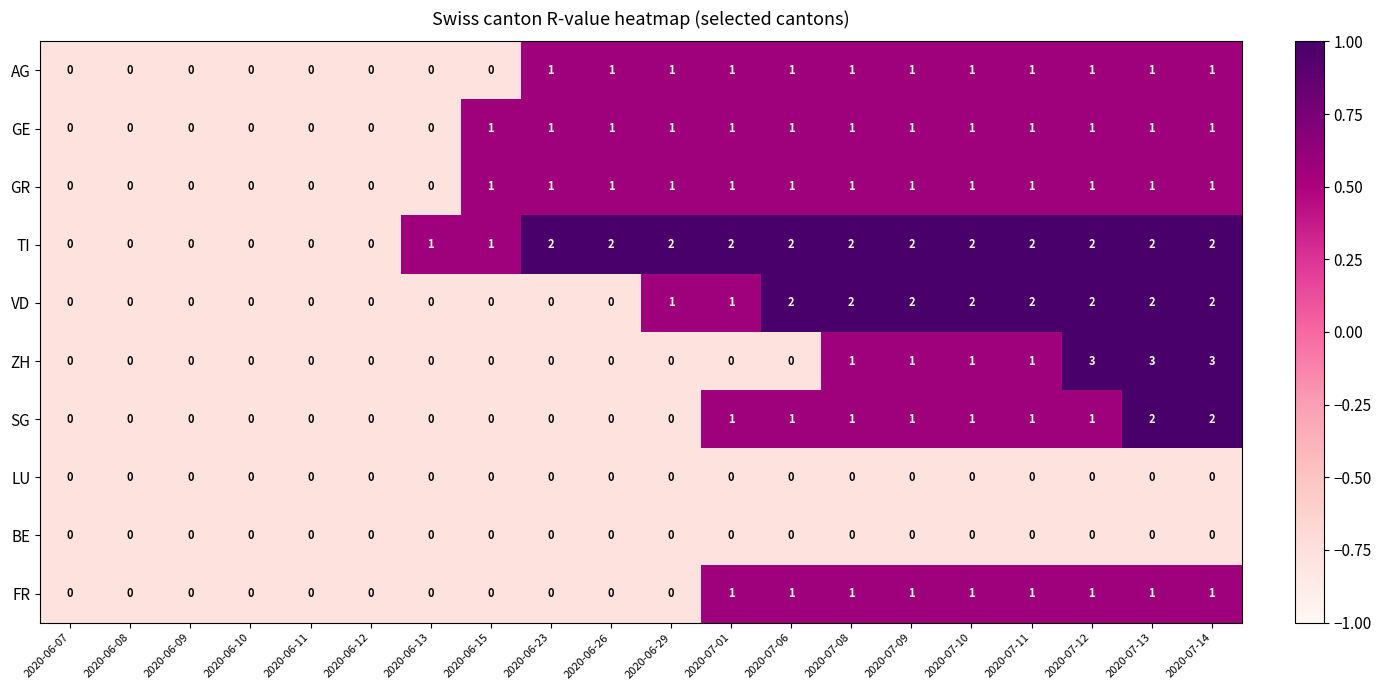

Count the SG values in the range 0 to 1.

18